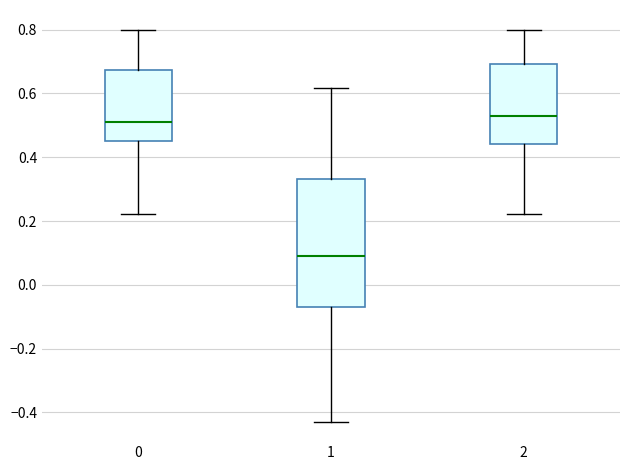

Which box is the tallest, from its lower edge to its upper edge?

1